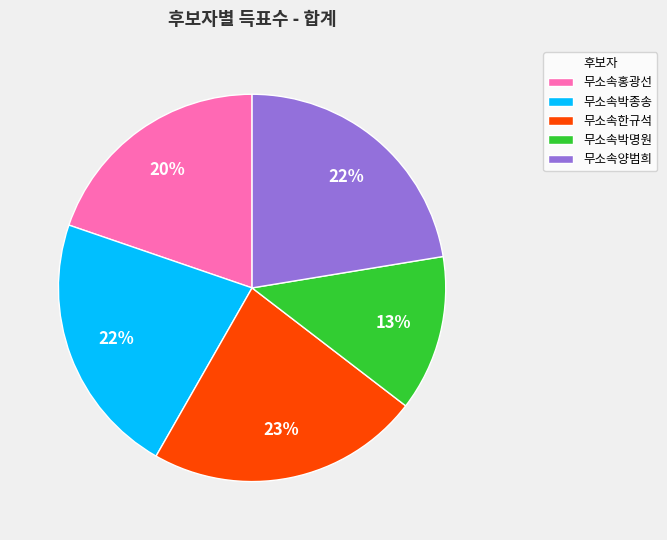

The 무소속박종송 slice represents 22% of the pie. True or false?

True